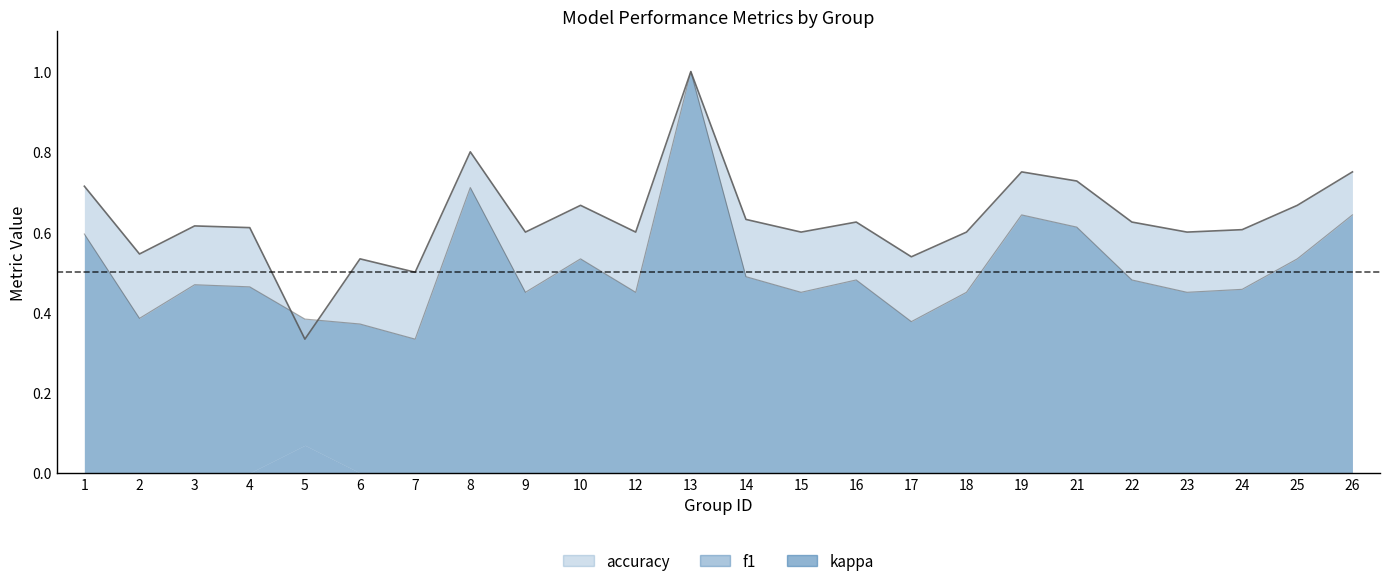

What is the difference between the highest and lowest values at 14?

0.1